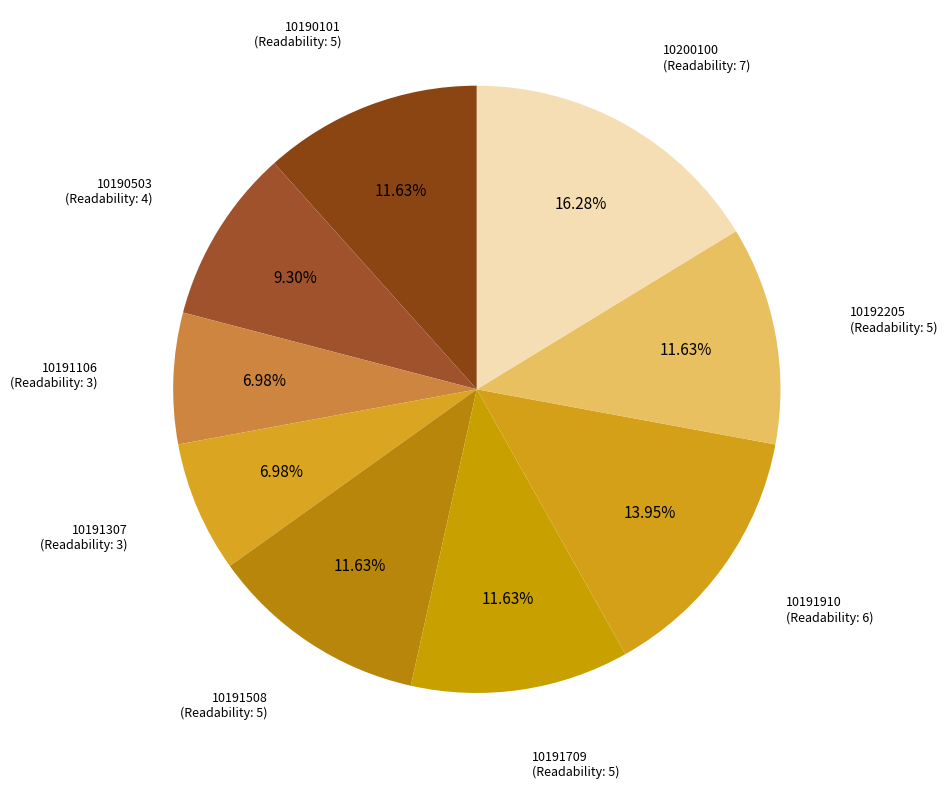

What is the smallest slice in the pie chart?

10191106